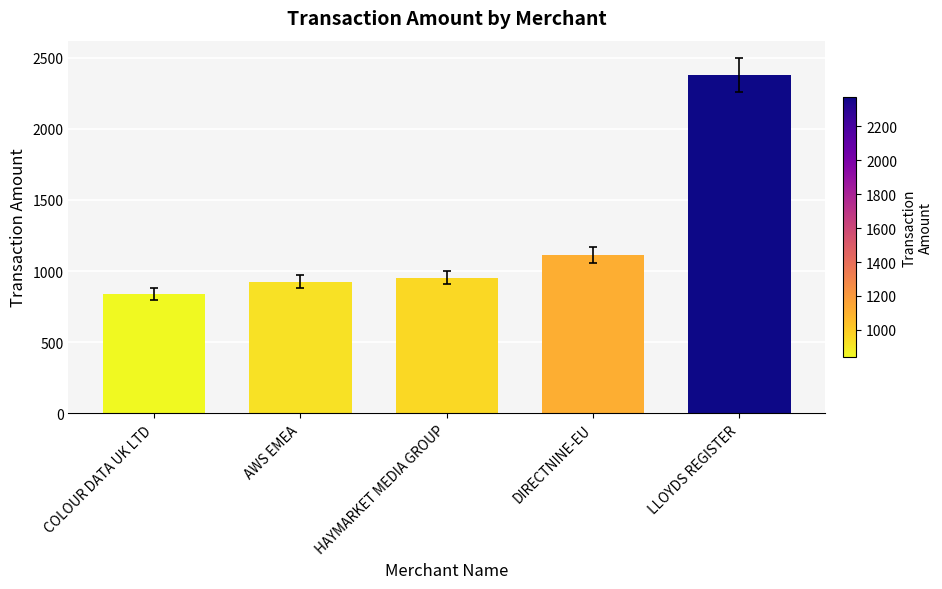

Reading left to right, list all the values displayed in this chart.

COLOUR DATA UK LTD=837.5	AWS EMEA=926.1	HAYMARKET MEDIA GROUP=954.0	DIRECTNINE-EU=1115.0	LLOYDS REGISTER=2376.0